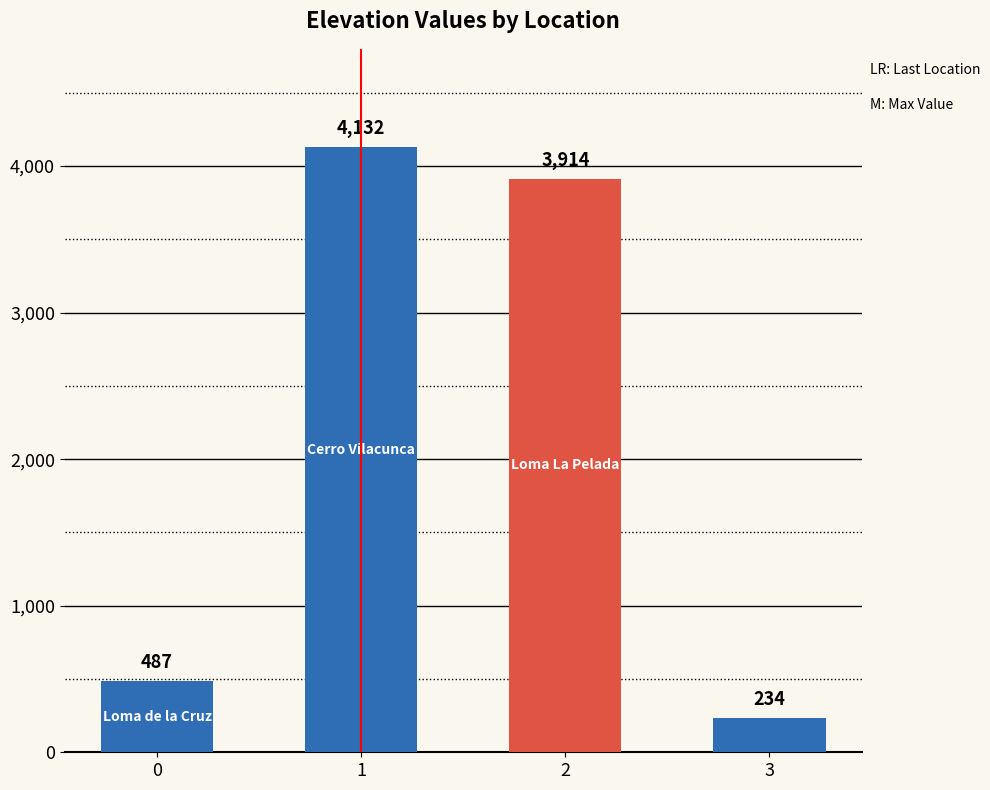

How many distinct data groups are displayed?

1